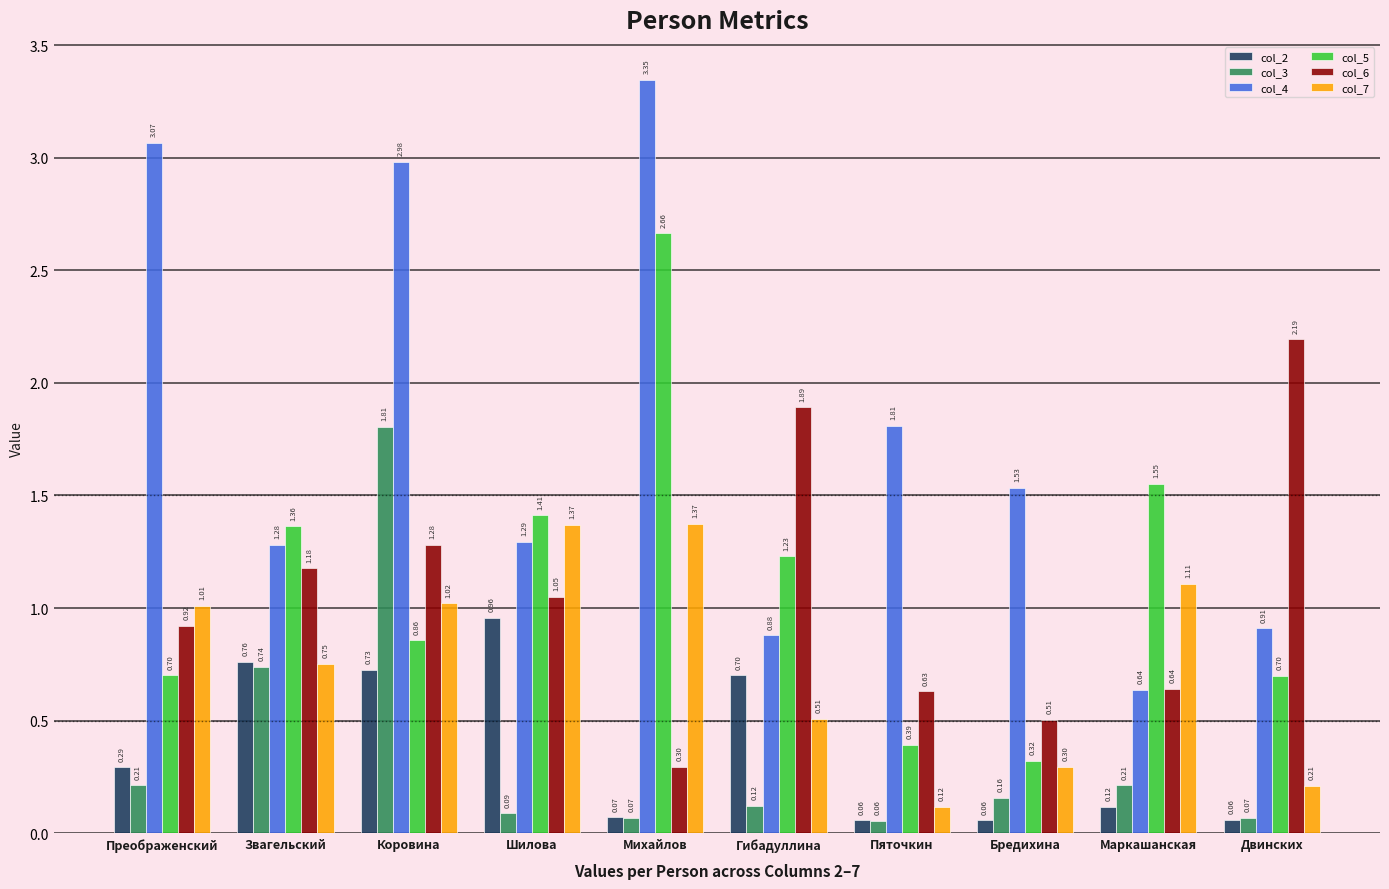

Between Преображенский and Пяточкин, which series saw the biggest shift?

col_4